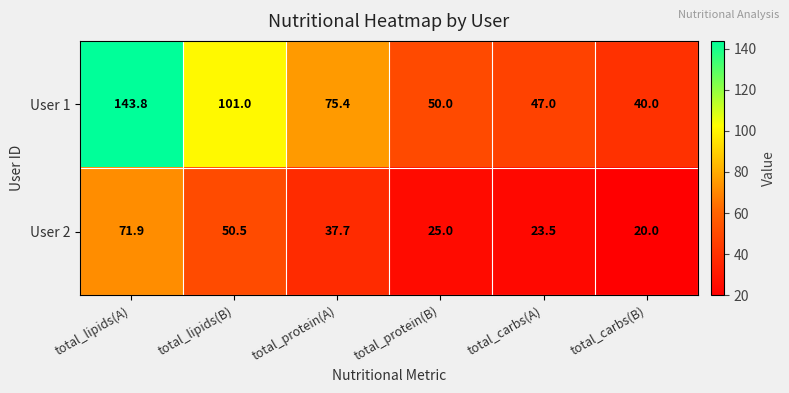

At which label is User 2 closest to 45?

total_lipids(B)